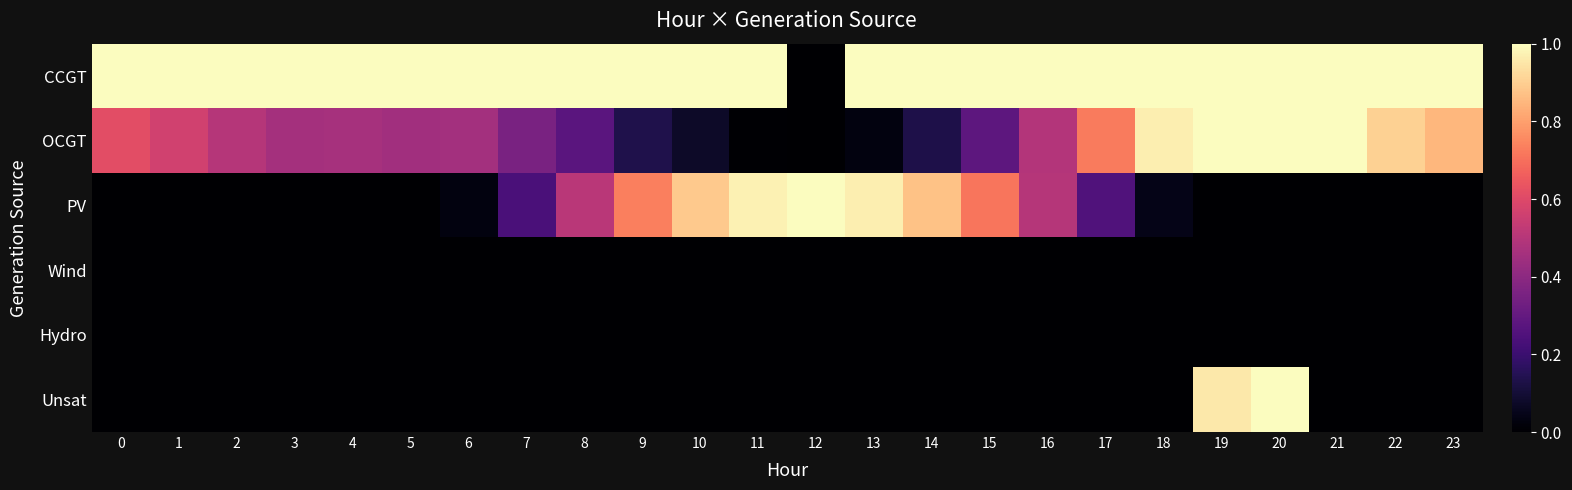

Reading left to right, list all the values displayed in this chart.

CCGT: 0=1.0	1=1.0	2=1.0	3=1.0	4=1.0	5=1.0	6=1.0	7=1.0	8=1.0	9=1.0	10=1.0	11=1.0	12=0.0	13=1.0	14=1.0	15=1.0	16=1.0	17=1.0	18=1.0	19=1.0	20=1.0	21=1.0	22=1.0	23=1.0
OCGT: 0=0.6	1=0.6	2=0.5	3=0.5	4=0.5	5=0.4	6=0.5	7=0.4	8=0.3	9=0.1	10=0.1	11=0.0	12=0.0	13=0.0	14=0.1	15=0.3	16=0.5	17=0.7	18=1.0	19=1.0	20=1.0	21=1.0	22=0.9	23=0.9
PV: 0=0.0	1=0.0	2=0.0	3=0.0	4=0.0	5=0.0	6=0.0	7=0.2	8=0.5	9=0.7	10=0.9	11=1.0	12=1.0	13=1.0	14=0.9	15=0.7	16=0.5	17=0.3	18=0.0	19=0.0	20=0.0	21=0.0	22=0.0	23=0.0
Wind: 0=0.0	1=0.0	2=0.0	3=0.0	4=0.0	5=0.0	6=0.0	7=0.0	8=0.0	9=0.0	10=0.0	11=0.0	12=0.0	13=0.0	14=0.0	15=0.0	16=0.0	17=0.0	18=0.0	19=0.0	20=0.0	21=0.0	22=0.0	23=0.0
Hydro: 0=0.0	1=0.0	2=0.0	3=0.0	4=0.0	5=0.0	6=0.0	7=0.0	8=0.0	9=0.0	10=0.0	11=0.0	12=0.0	13=0.0	14=0.0	15=0.0	16=0.0	17=0.0	18=0.0	19=0.0	20=0.0	21=0.0	22=0.0	23=0.0
Unsat: 0=0.0	1=0.0	2=0.0	3=0.0	4=0.0	5=0.0	6=0.0	7=0.0	8=0.0	9=0.0	10=0.0	11=0.0	12=0.0	13=0.0	14=0.0	15=0.0	16=0.0	17=0.0	18=0.0	19=1.0	20=1.0	21=0.0	22=0.0	23=0.0